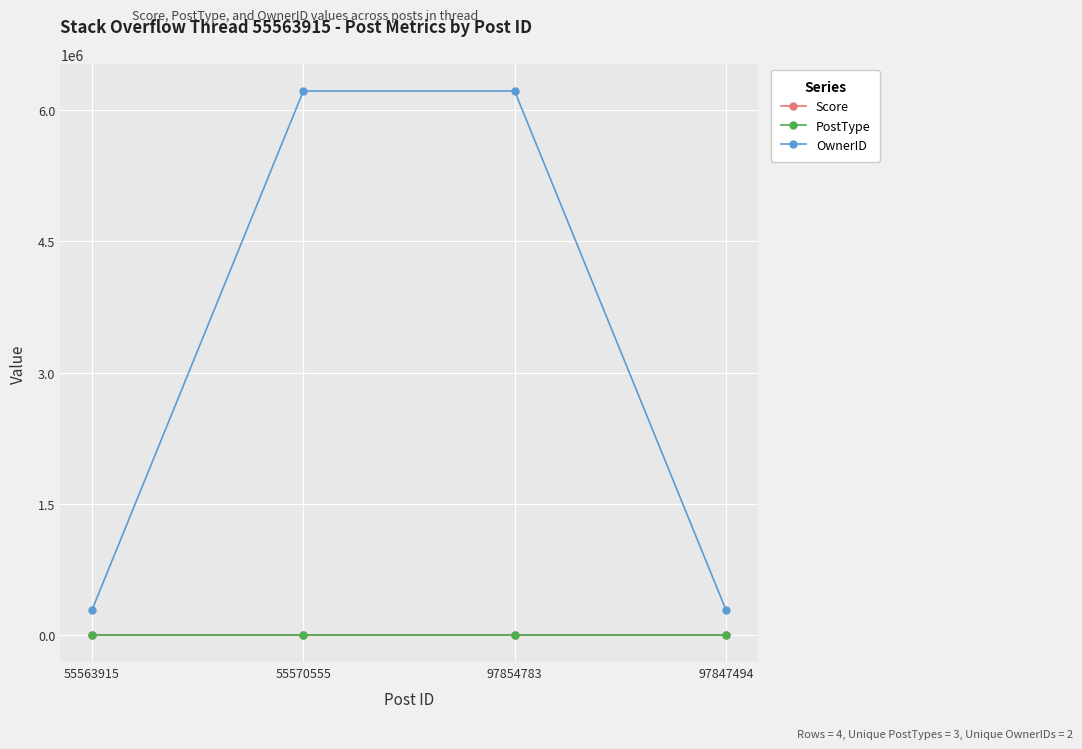

The Score series shows 1 at 97854783. True or false?

True